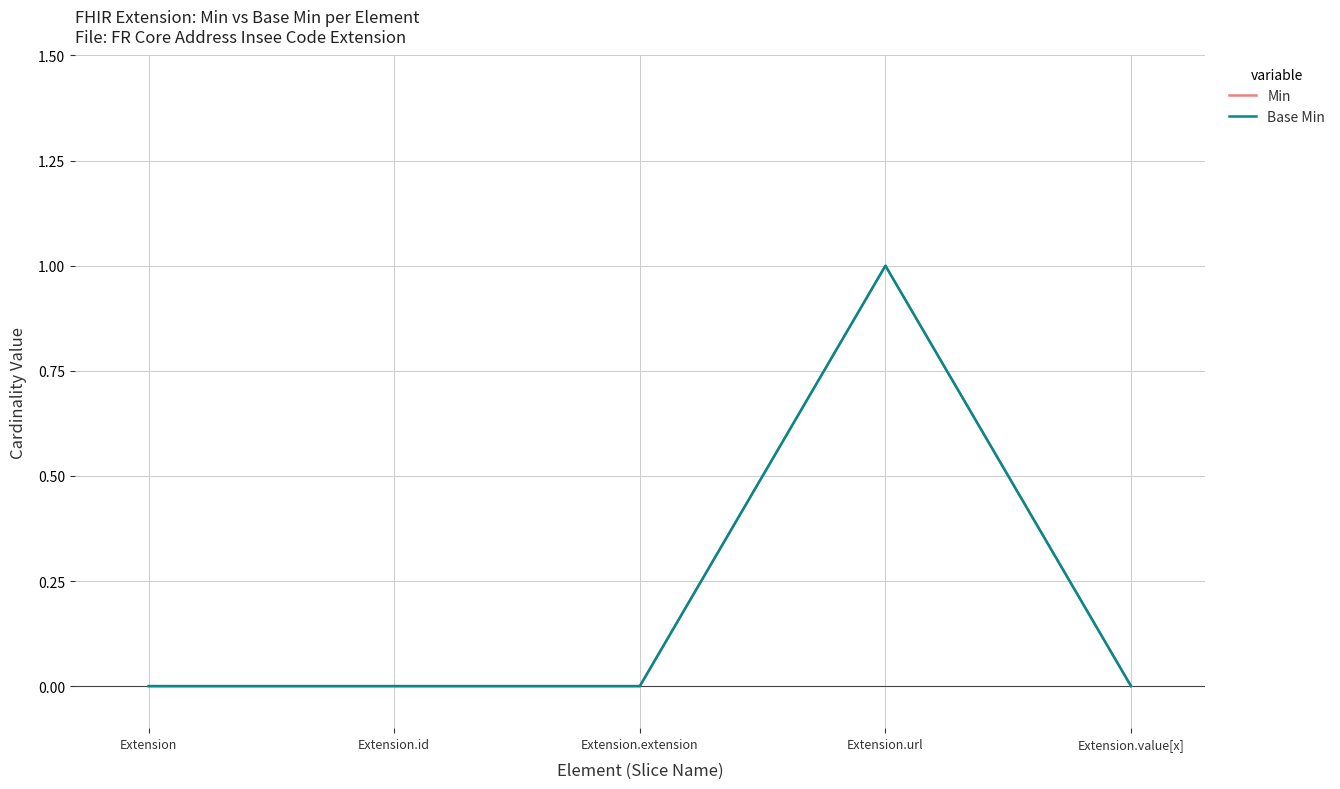

What is the value of the Base Min point at the 4th from the left?

1